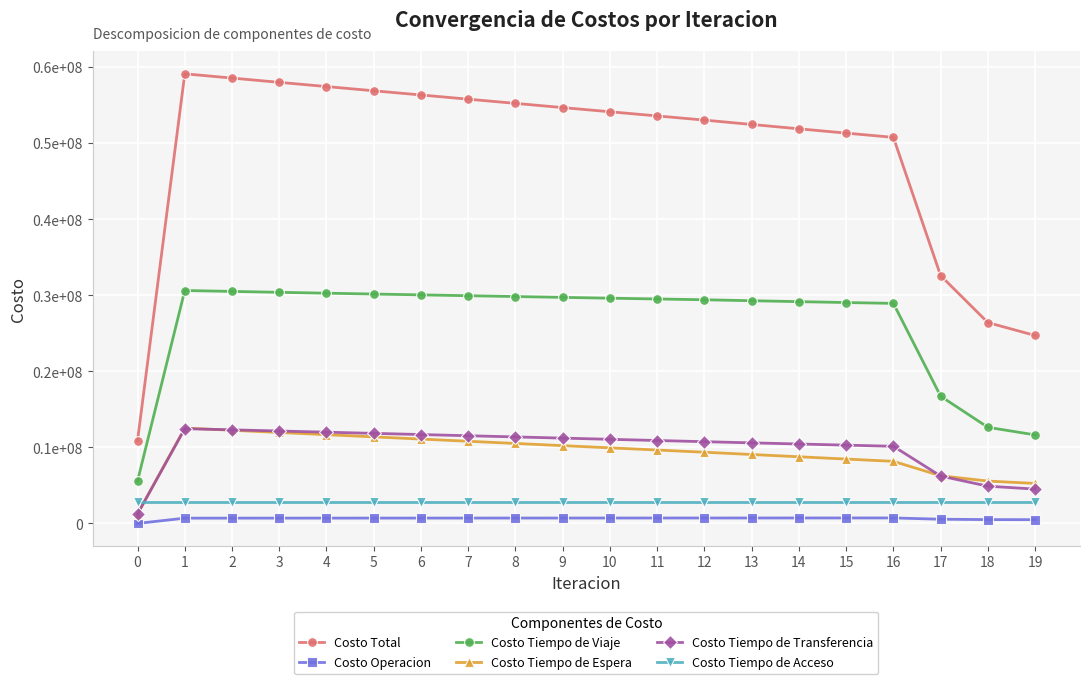

List the series in order of their peak value, lowest first.

Costo Operacion, Costo Tiempo de Acceso, Costo Tiempo de Transferencia, Costo Tiempo de Espera, Costo Tiempo de Viaje, Costo Total